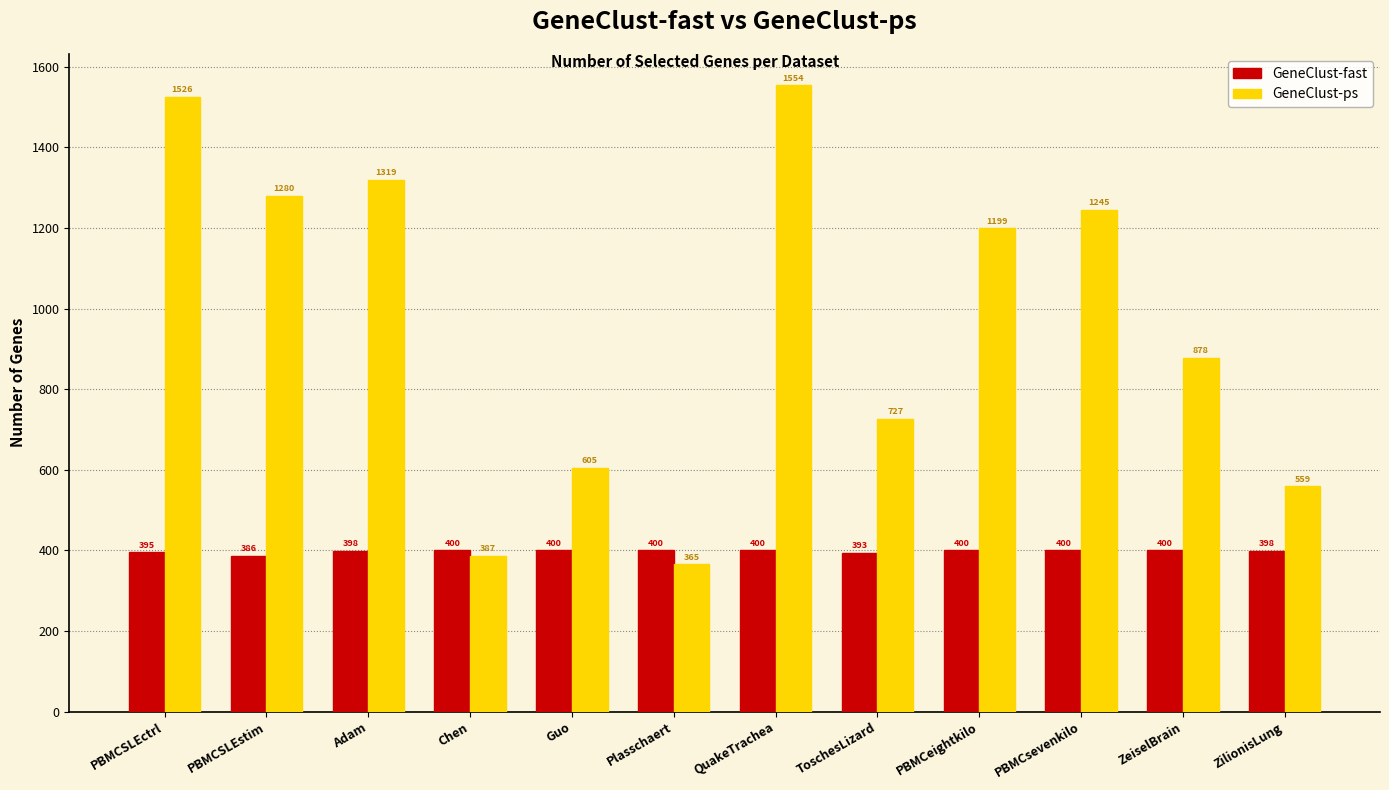

What is the difference between the GeneClust-fast values at ZilionisLung and QuakeTrachea?

2